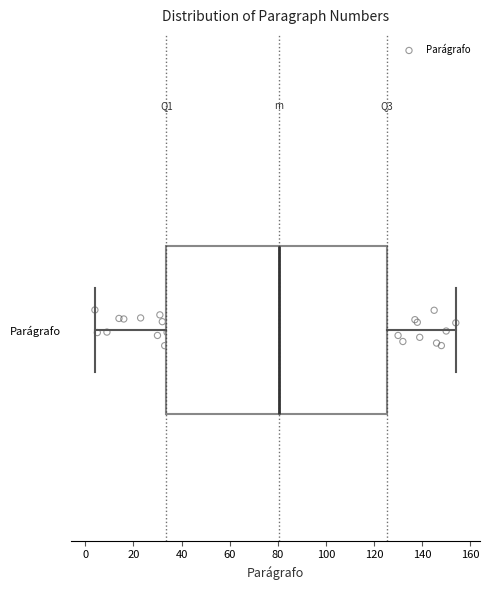

Transcribe this box plot: give where the median line is, the range the box spans, and where the two whiskers end, as read against the x-axis. The values are not printed on the chart, so give them approximately, as read against the axis.

median 80, box 34 to 126, whiskers 4 to 154